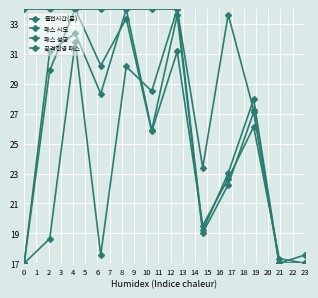

Reading right to left, list all the values displayed in this chart.

출전시간(분): 17.5	17.0	27.2	33.6	23.4	34.0	34.0	34.0	34.0	34.0	34.0	34.0
패스 시도: 17.0	17.3	26.1	22.7	19.5	31.2	25.8	33.4	30.2	34.0	29.9	17.0
패스 성공: 17.0	17.0	27.1	22.3	19.0	33.6	25.9	34.0	28.3	32.4	31.2	17.0
공격진영 패스: 17.0	17.0	28.0	23.0	19.2	34.0	28.5	30.2	17.5	31.8	18.6	17.0